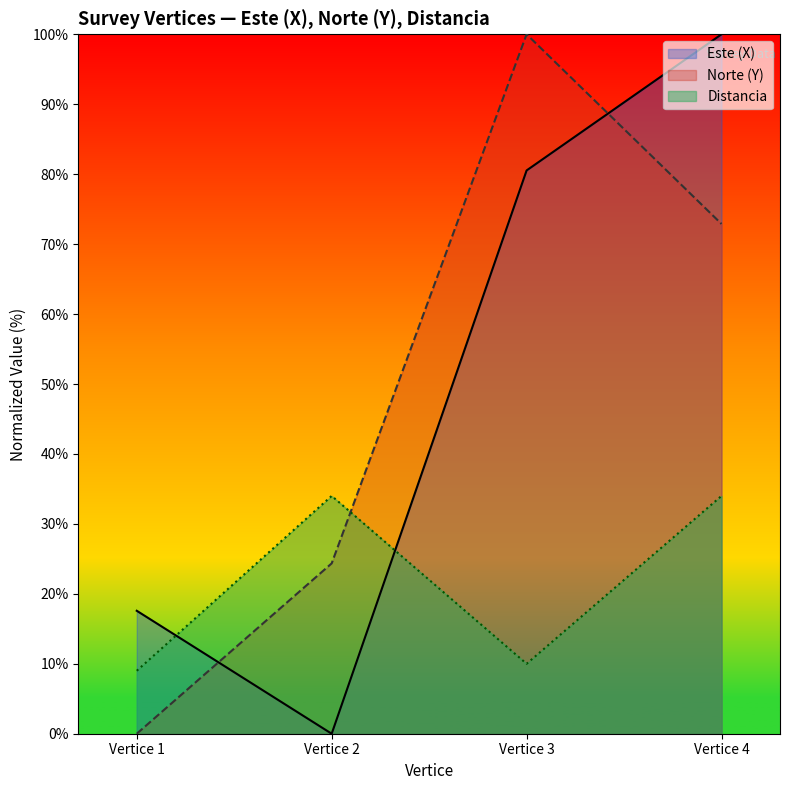

How many interior local peaks does the Norte (Y) series have?

1